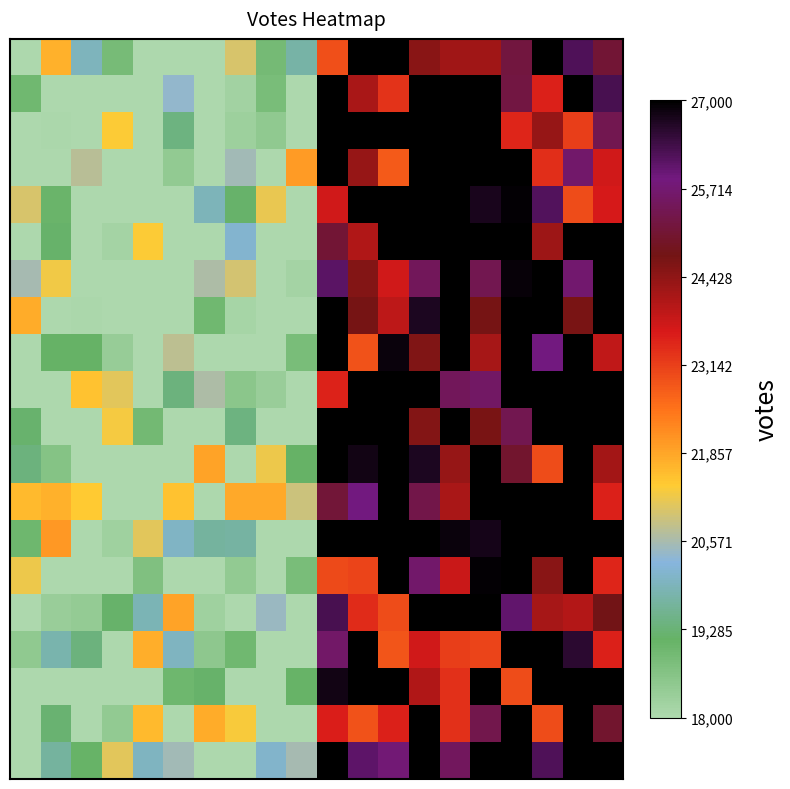

Count the number of categories in the chart.

20